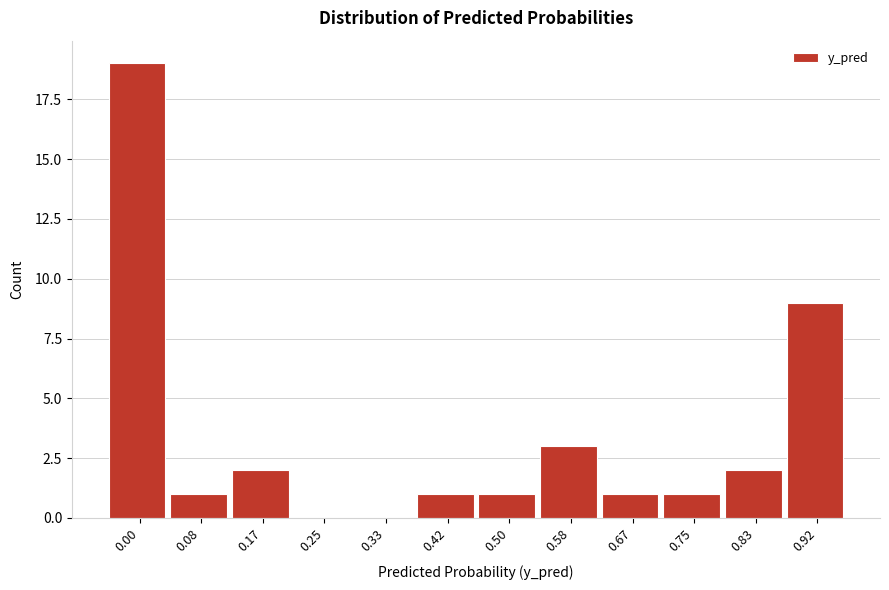

Reading right to left, list all the values displayed in this chart.

0.92=9	0.83=2	0.75=1	0.67=1	0.58=3	0.50=1	0.42=1	0.33=0	0.25=0	0.17=2	0.08=1	0.00=19